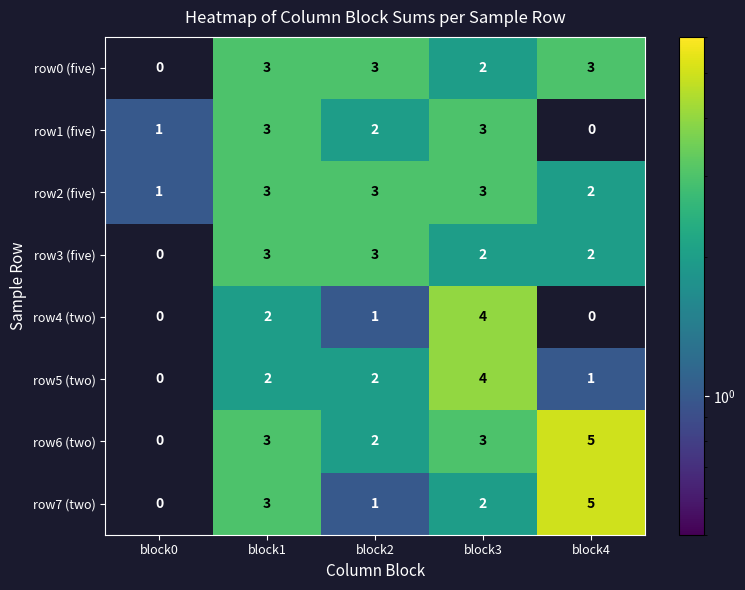

At which category is the sum across all series the highest?

block3